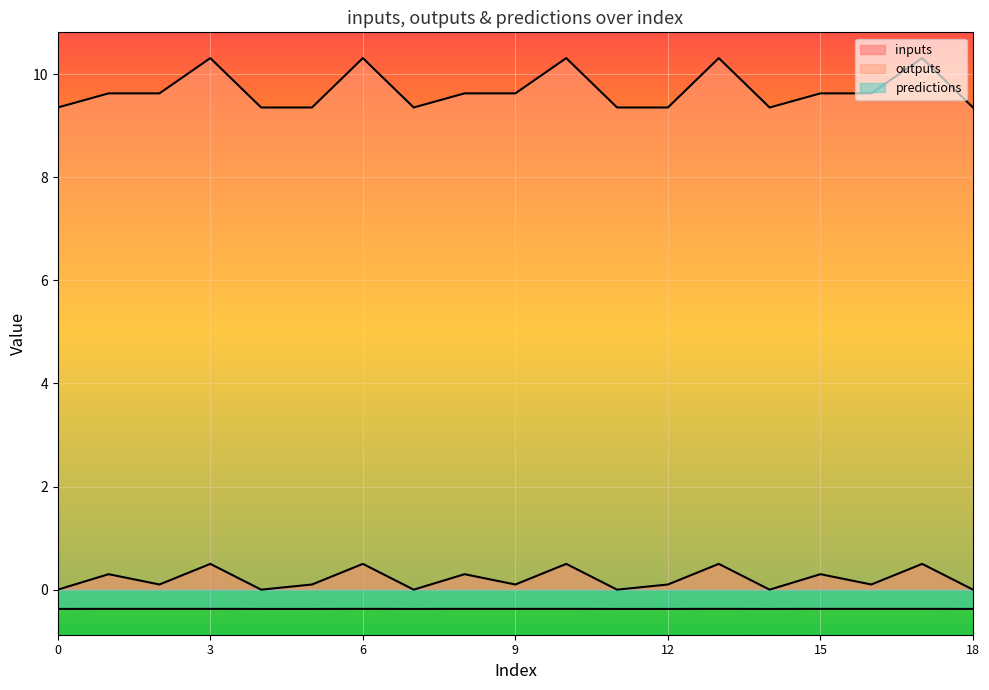

What is the label of the 16th point from the left?

15